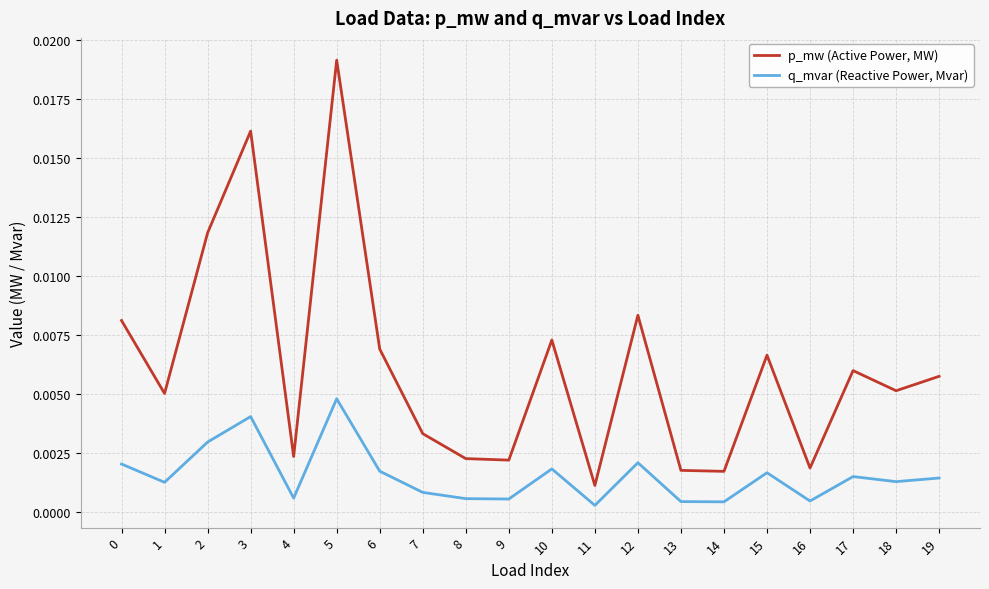

Which series changed the most between 0 and 19?

p_mw (Active Power, MW)